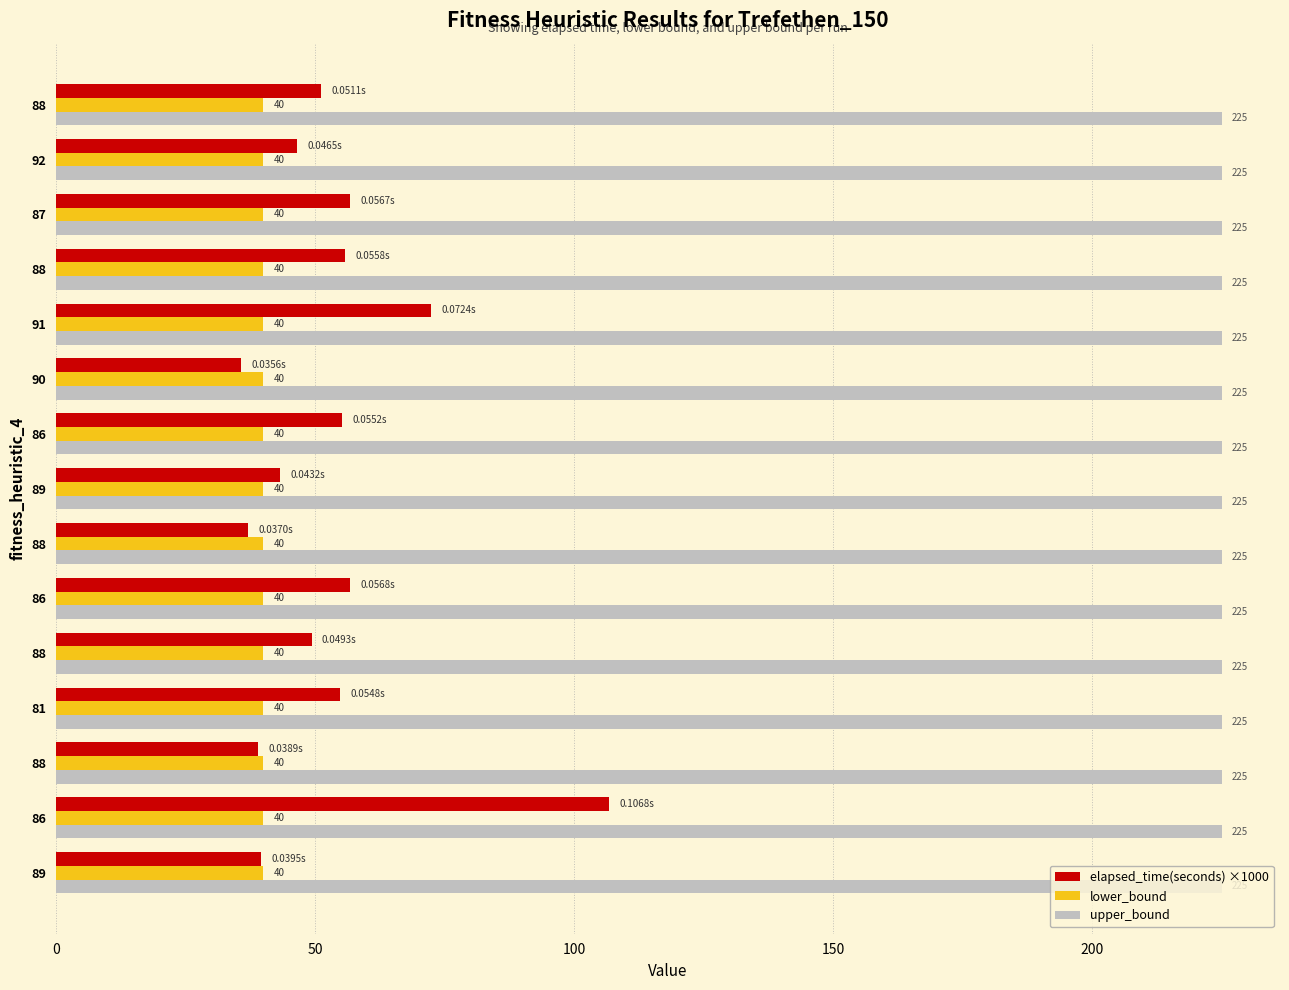

What are all the series names shown in the legend?

elapsed_time(seconds) ×1000, lower_bound, upper_bound